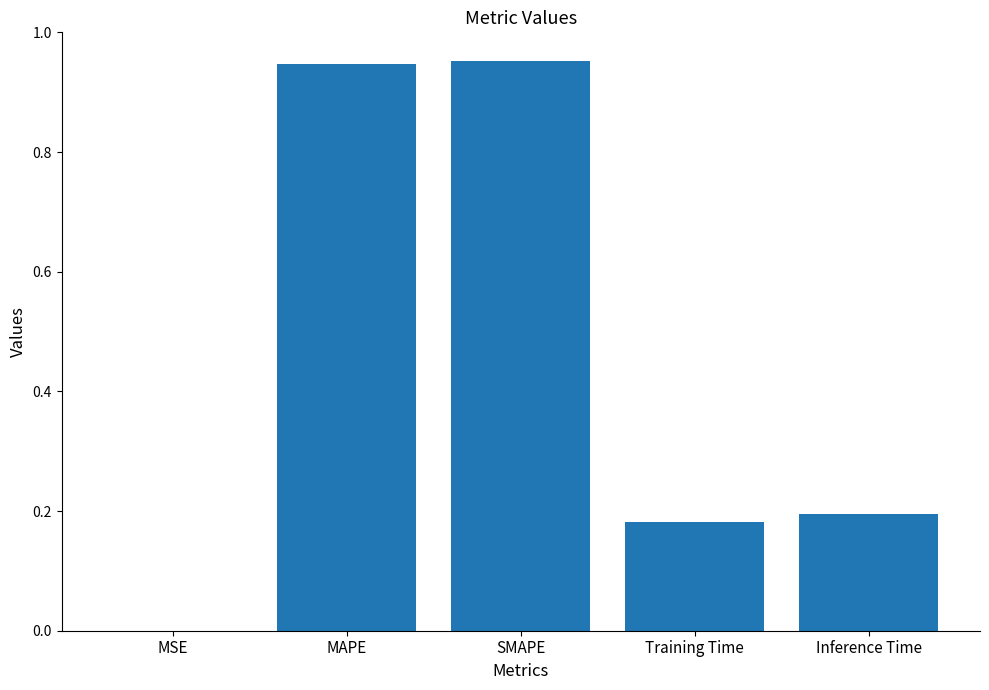

Is it true that the value at Training Time is 0.3?

False